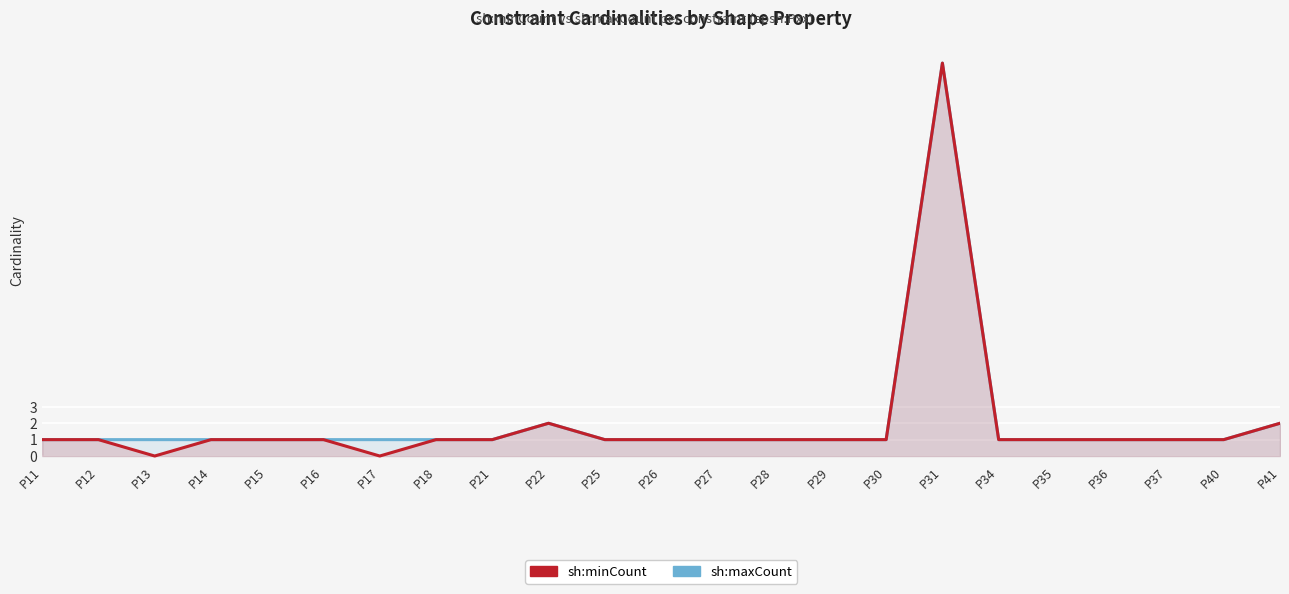

Reading left to right, extract all data points from this chart.

sh:minCount: 1	1	0	1	1	1	0	1	1	2	1	1	1	1	1	1	24	1	1	1	1	1	2
sh:maxCount: 1	1	1	1	1	1	1	1	1	2	1	1	1	1	1	1	24	1	1	1	1	1	2